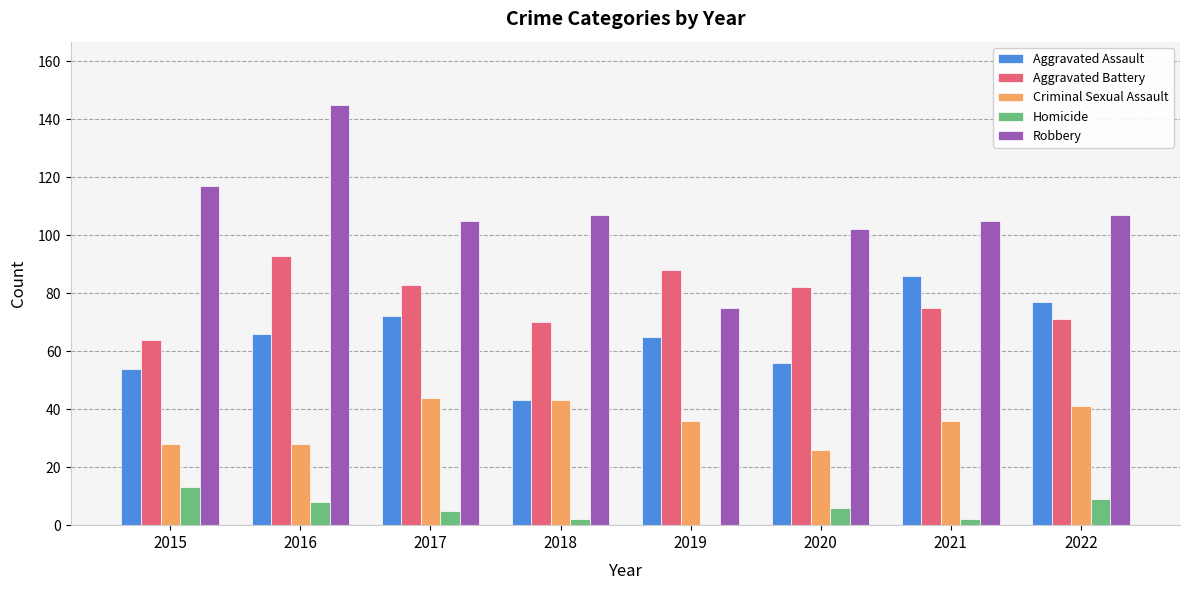

What is the sum of all Criminal Sexual Assault values?

282